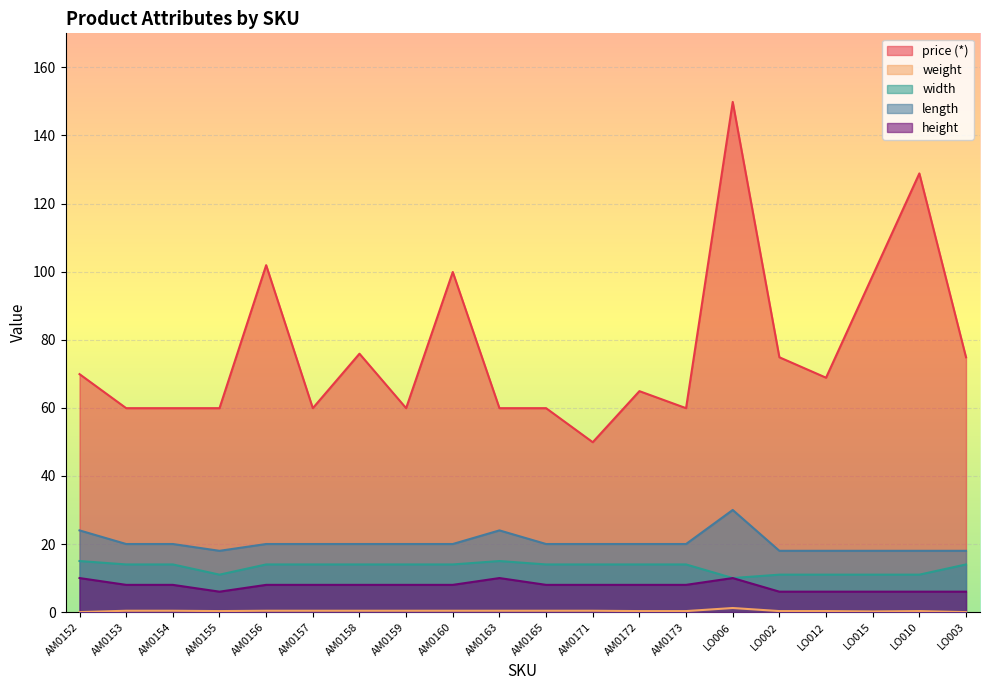

At which category is the sum across all series the highest?

LO006